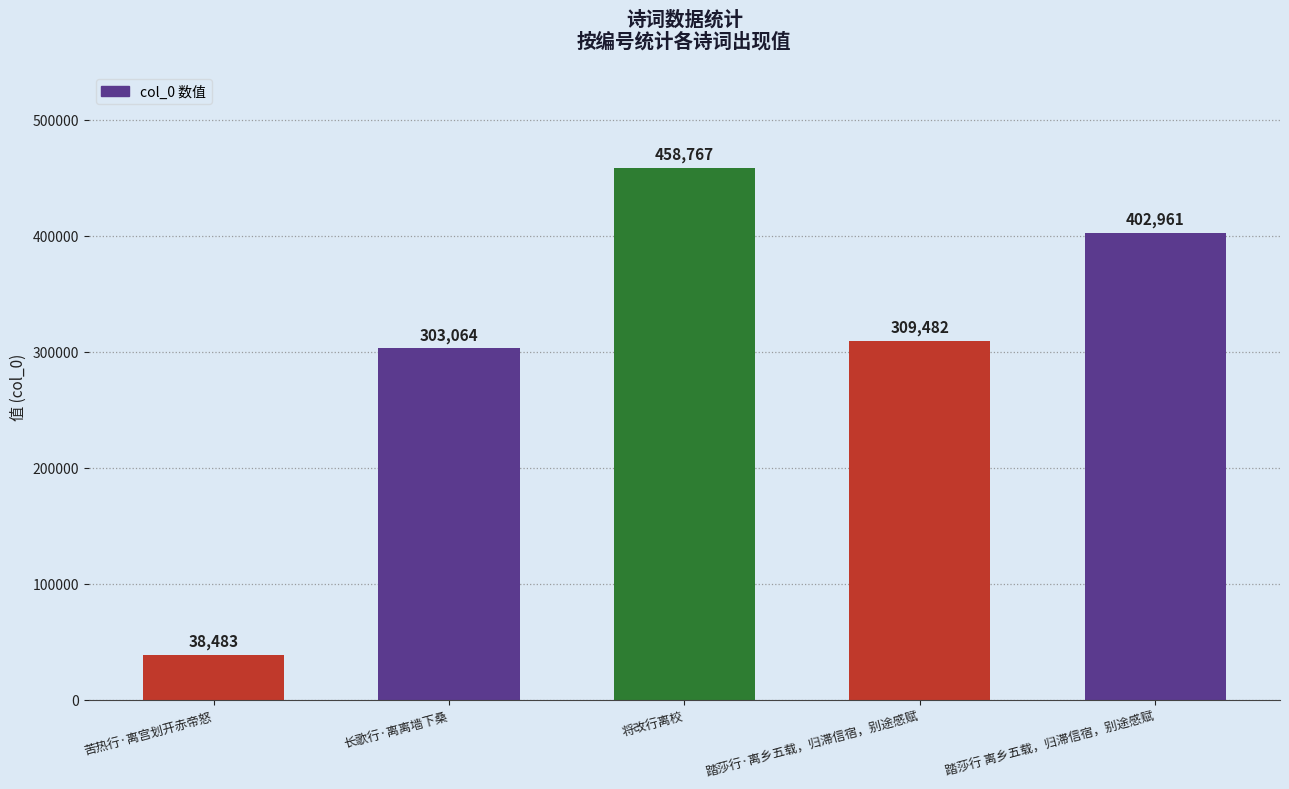

What is the average value?

302551